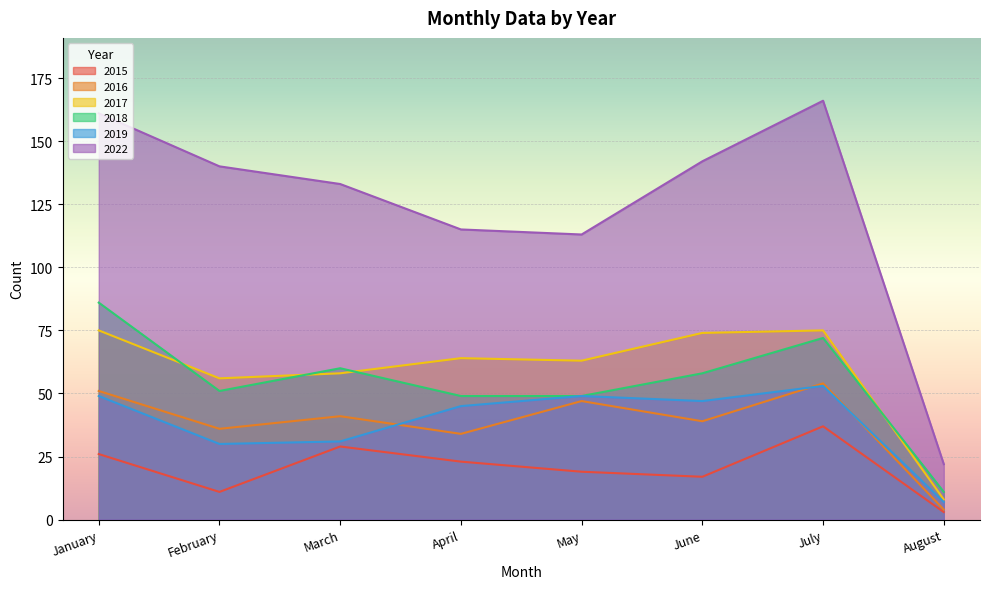

True or false: 2015 and 2019 cross at least once.

False